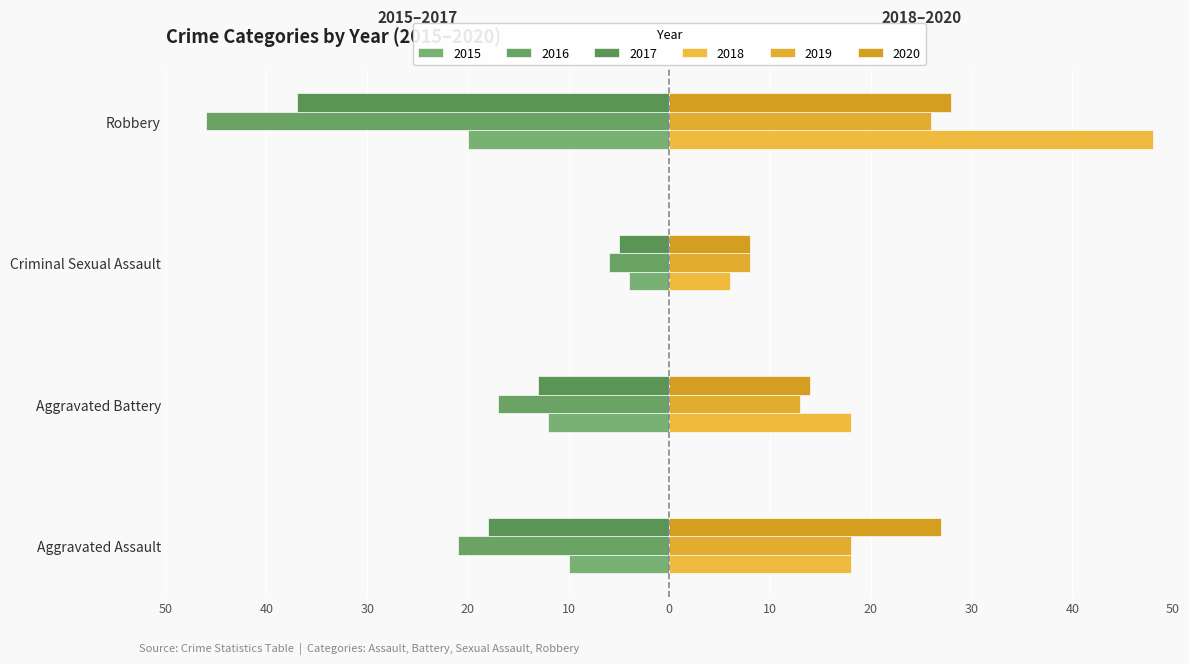

Where does the 2016 series first go above -17?

Criminal Sexual Assault